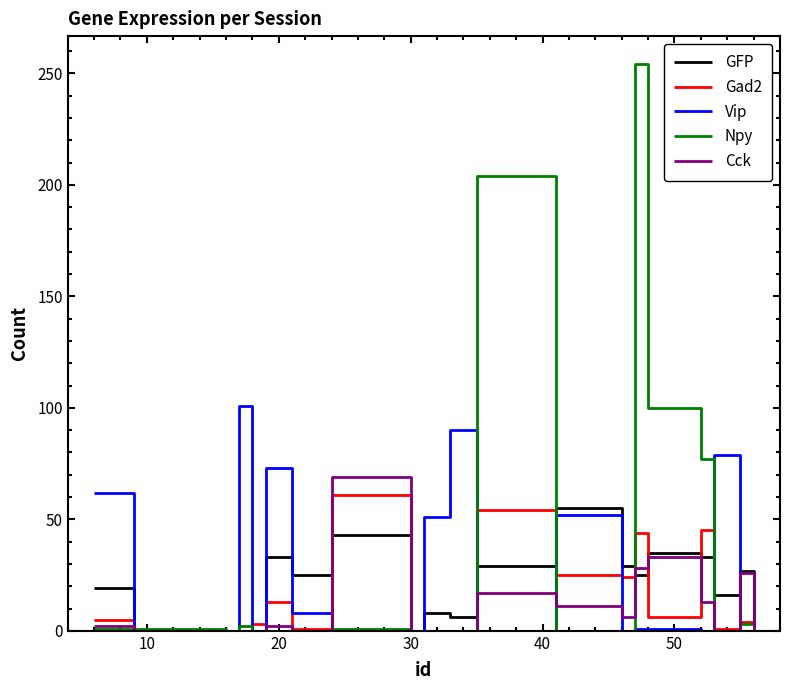

True or false: Cck has more than 1 points higher than both neighbors.

True